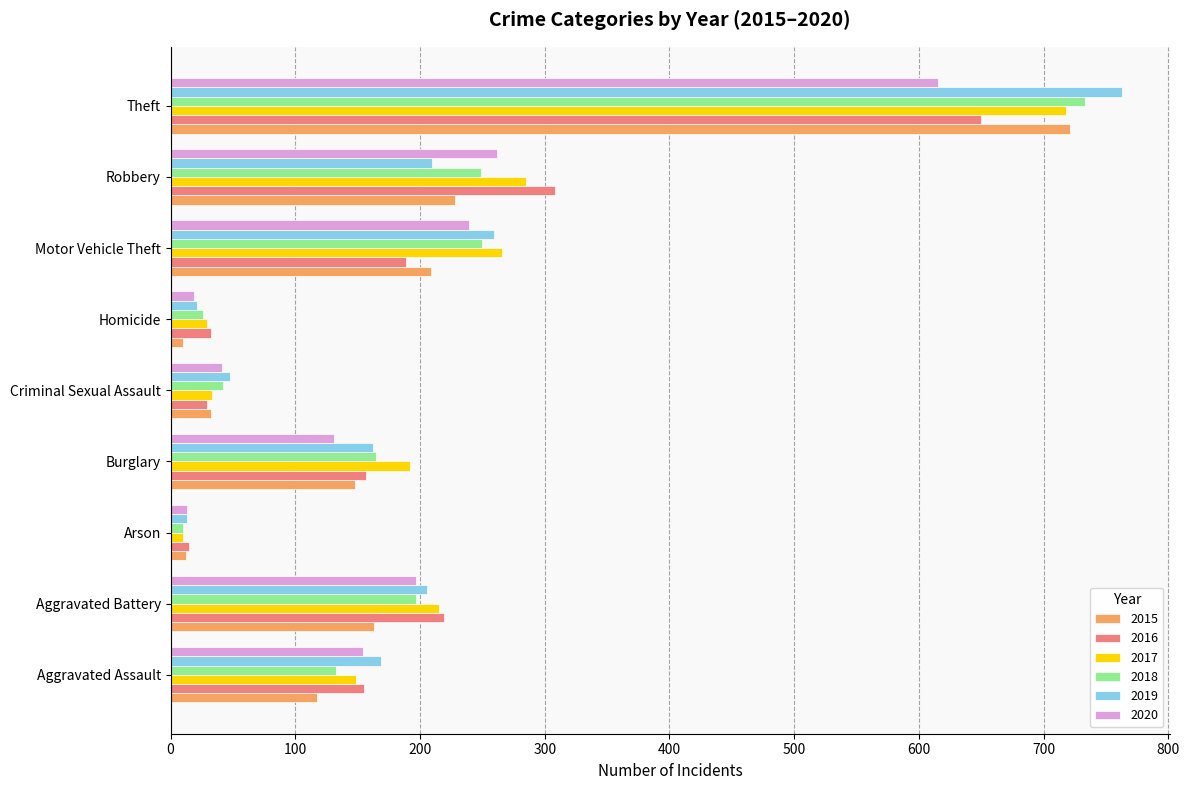

How many values in the 2015 series are below 148?

4